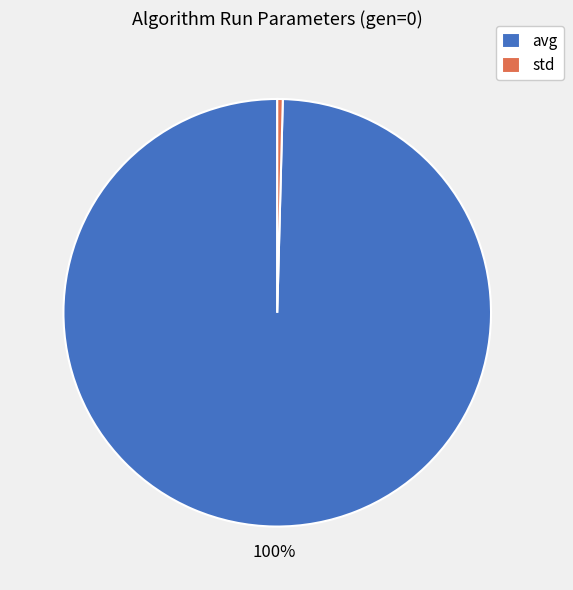

True or false: std accounts for 0% of the total.

True